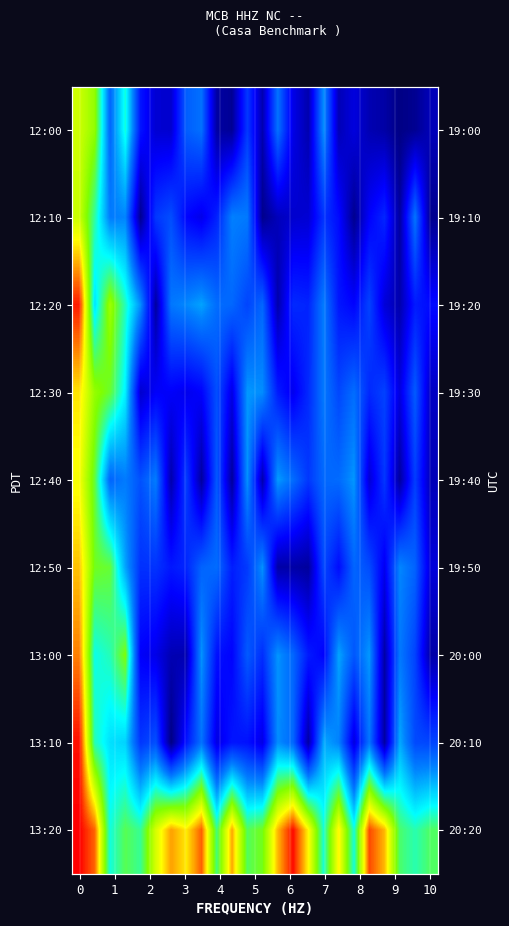

How many data points does each series have?

24